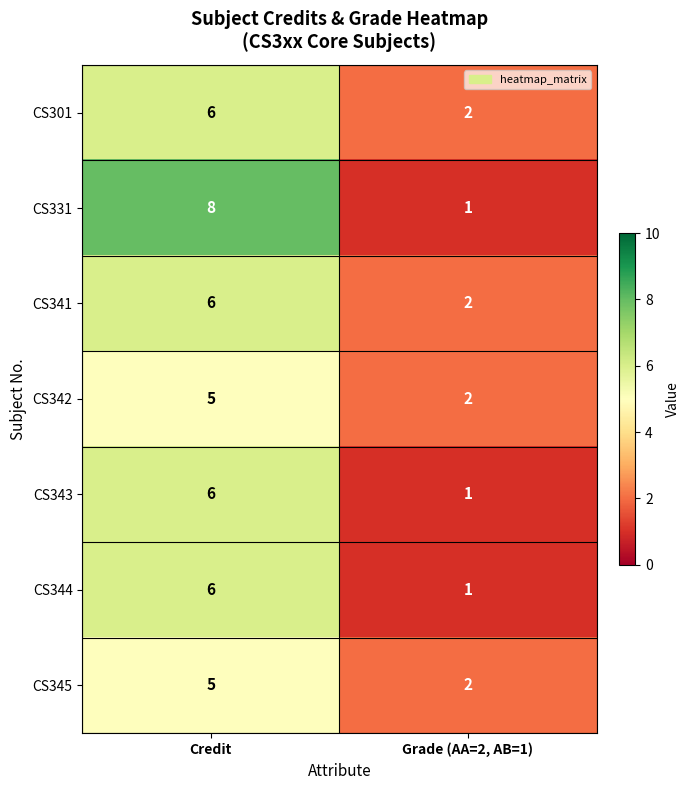

The value of CS331 at Credit is 5. True or false?

False